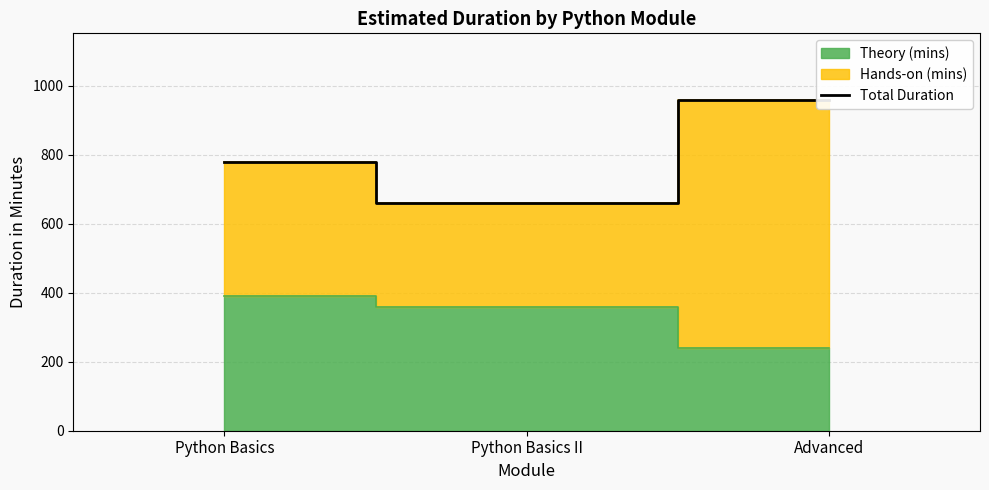

What value does the data have at Python Basics II?

660